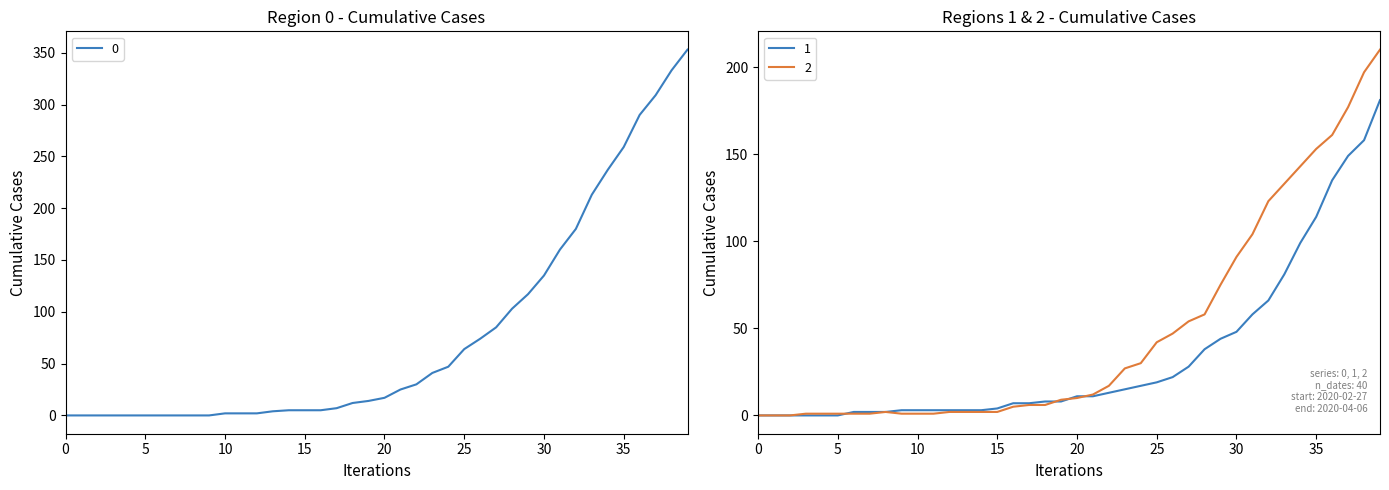

Rank the categories by 0 value from lowest to highest.

2020-02-27, 2020-02-28, 2020-02-29, 2020-03-01, 2020-03-02, 2020-03-03, 2020-03-04, 2020-03-05, 2020-03-06, 2020-03-07, 2020-03-08, 2020-03-09, 2020-03-10, 2020-03-11, 2020-03-12, 2020-03-13, 2020-03-14, 2020-03-15, 2020-03-16, 2020-03-17, 2020-03-18, 2020-03-19, 2020-03-20, 2020-03-21, 2020-03-22, 2020-03-23, 2020-03-24, 2020-03-25, 2020-03-26, 2020-03-27, 2020-03-28, 2020-03-29, 2020-03-30, 2020-03-31, 2020-04-01, 2020-04-02, 2020-04-03, 2020-04-04, 2020-04-05, 2020-04-06